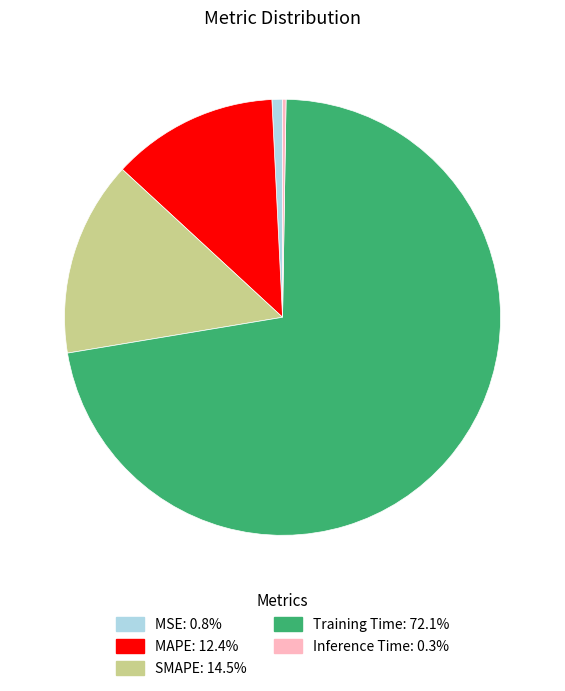

Which category accounts for the majority?

Training Time